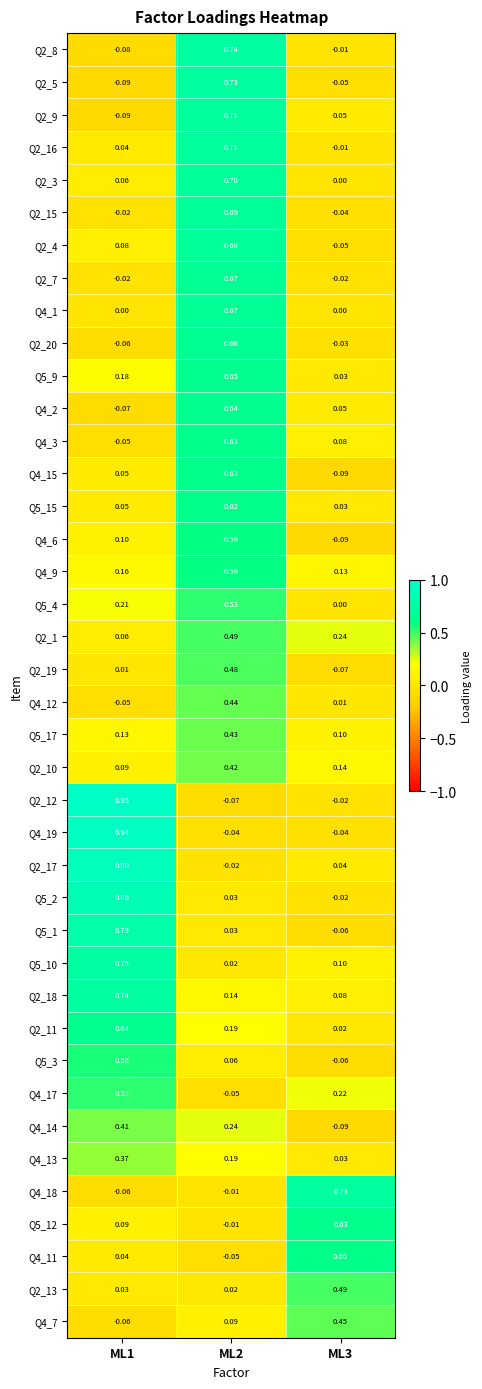

Is the value of Q4_14 at ML1 greater than the value of Q2_13 at ML2?

Yes